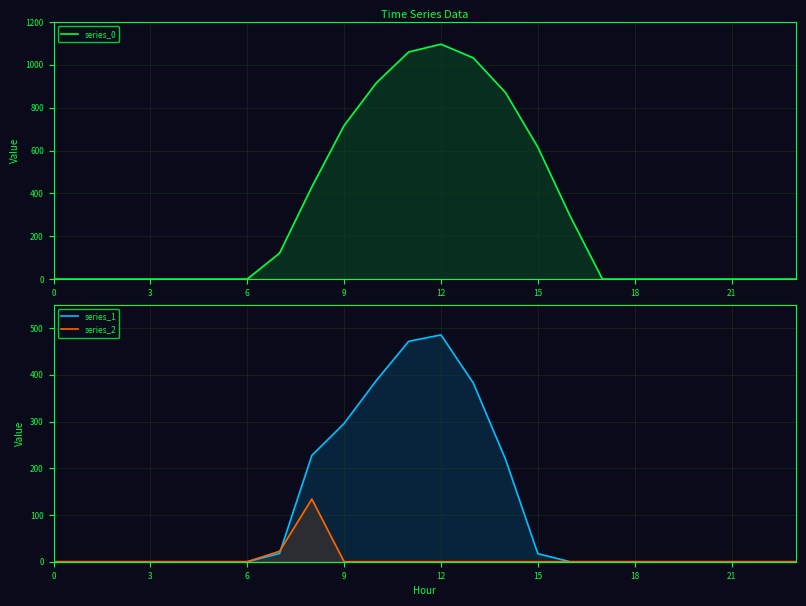

Which series has the widest spread of values?

series_0